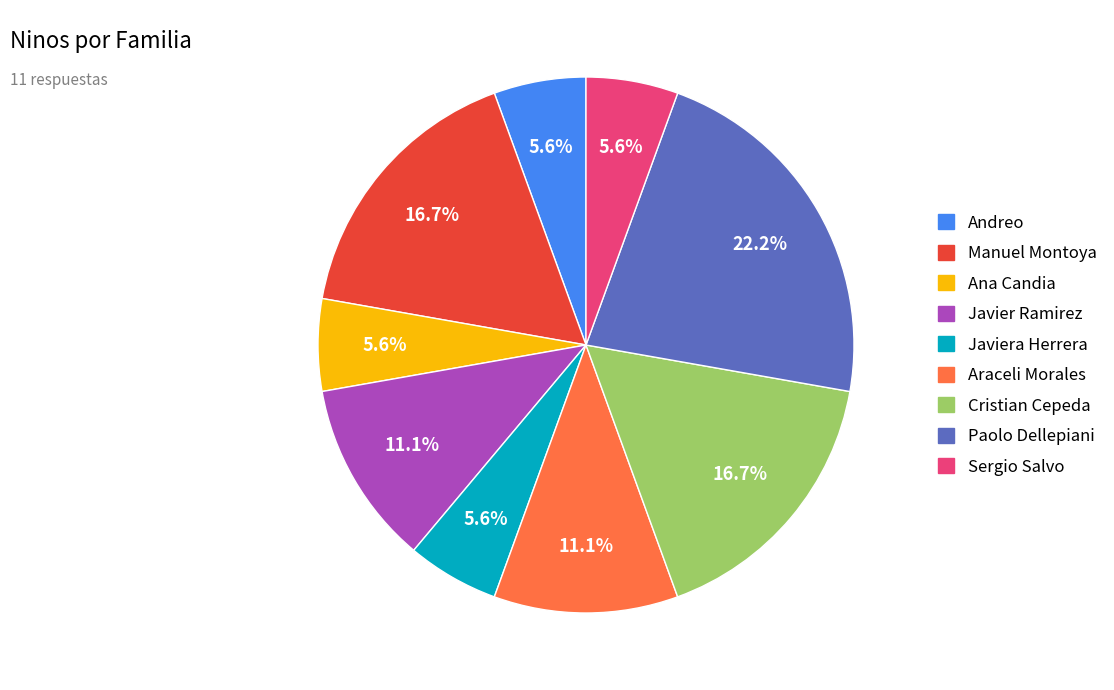

Is there any slice that represents more than half of the pie?

No